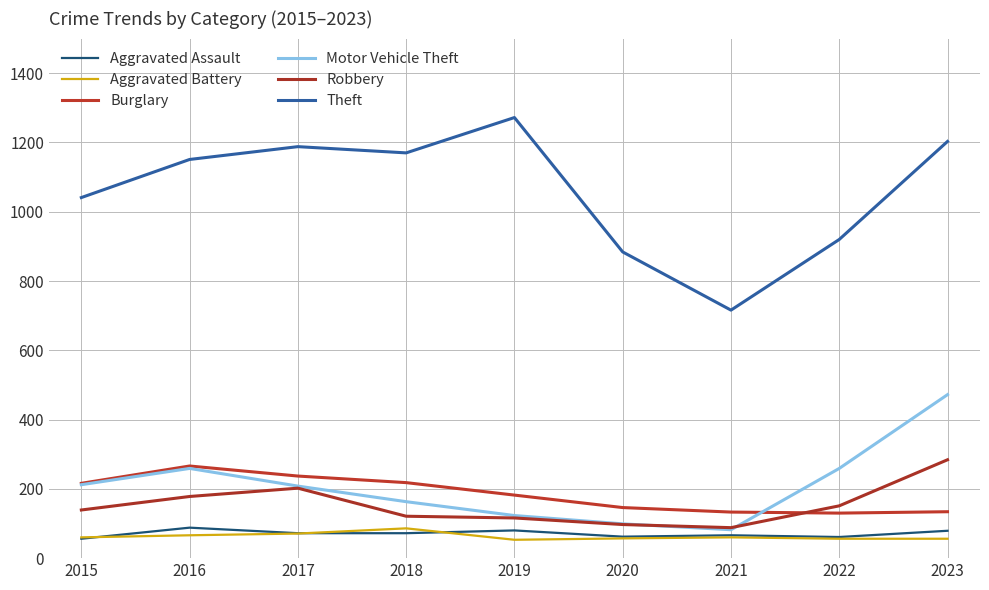

True or false: Burglary and Aggravated Assault intersect in this chart.

False